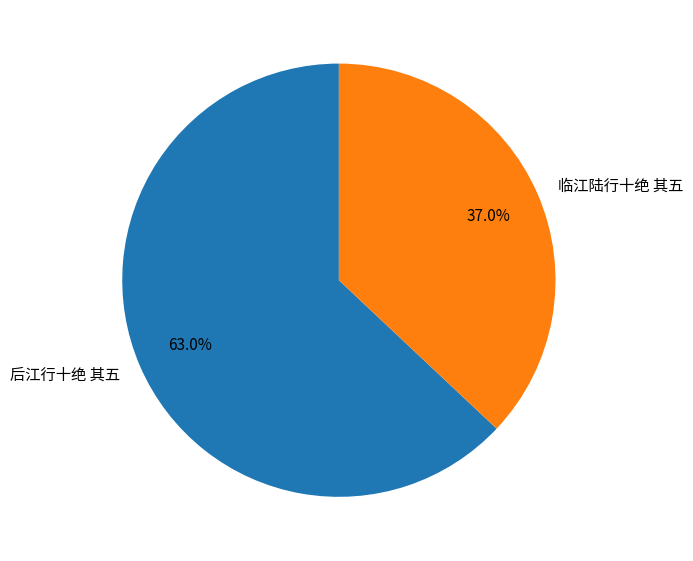

To the nearest percent, what is the average slice percentage?

50%